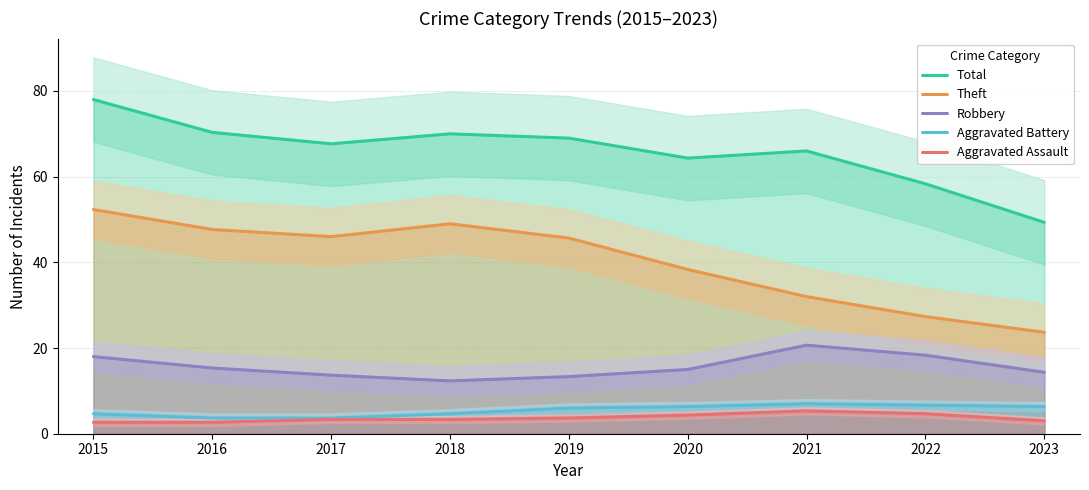

Count the Aggravated Assault values in the range 3 to 4.

4